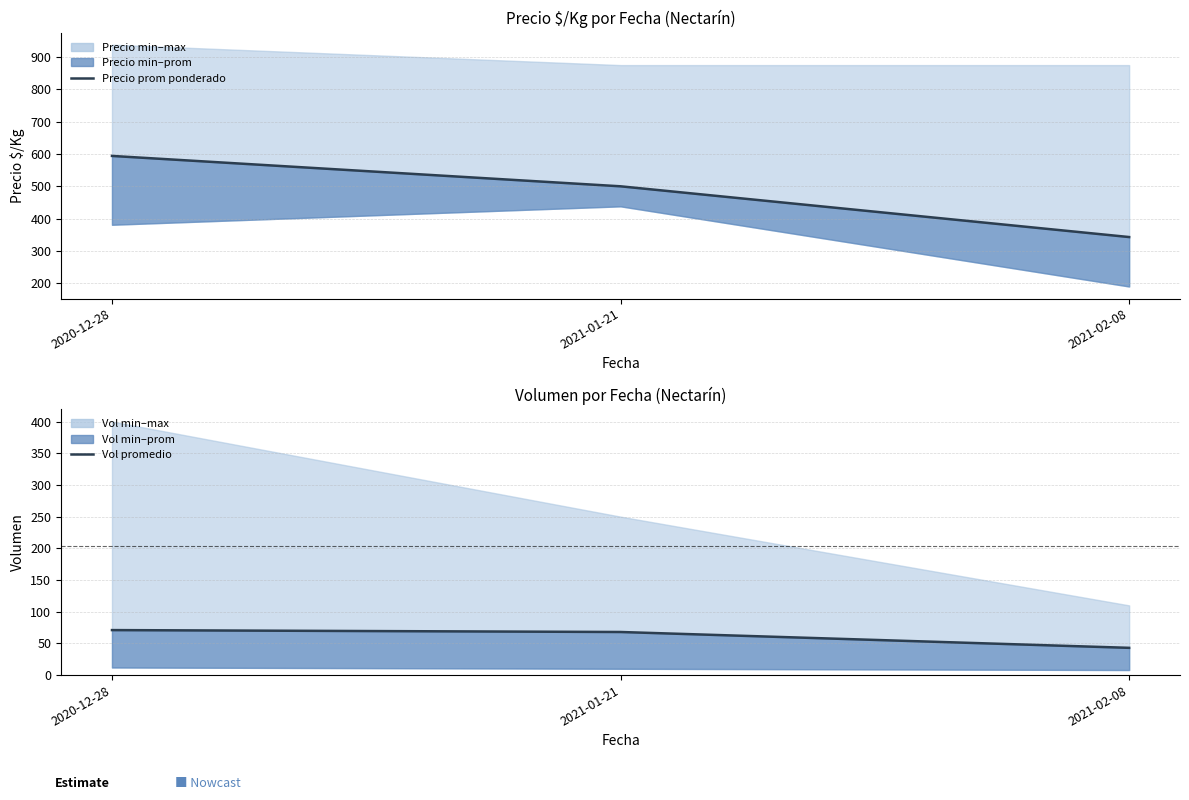

The value of Volumen maximo at 2021-01-21 is 22. True or false?

False